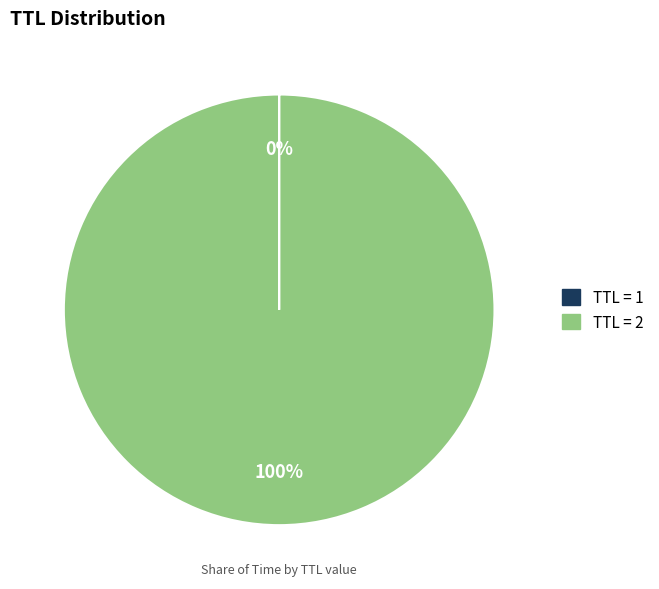

The TTL = 2 slice represents 92% of the pie. True or false?

False